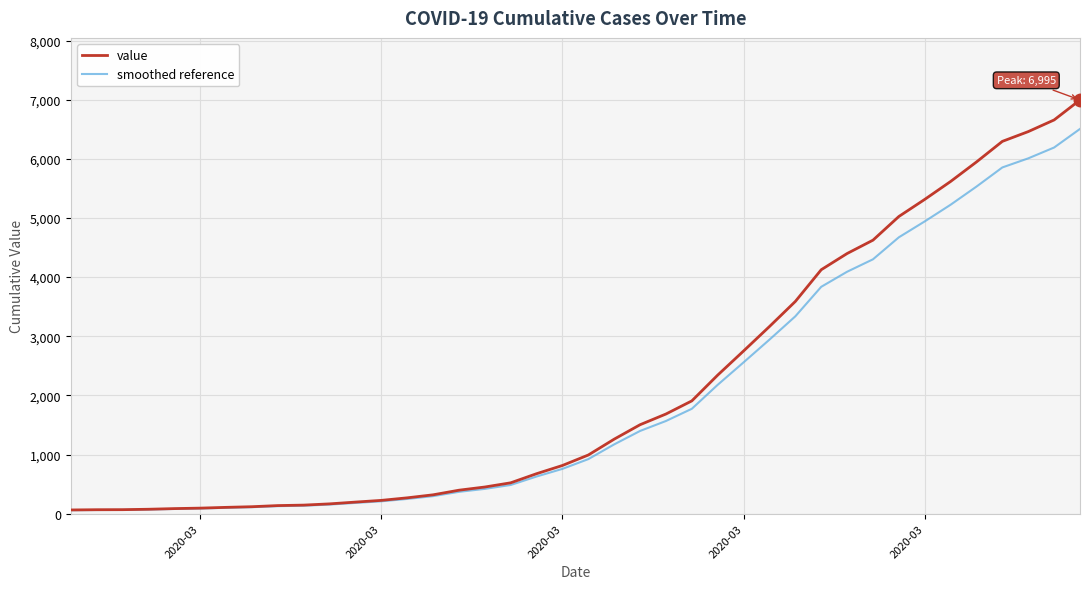

Rank the series by their maximum value, from lowest to highest.

smoothed reference, value